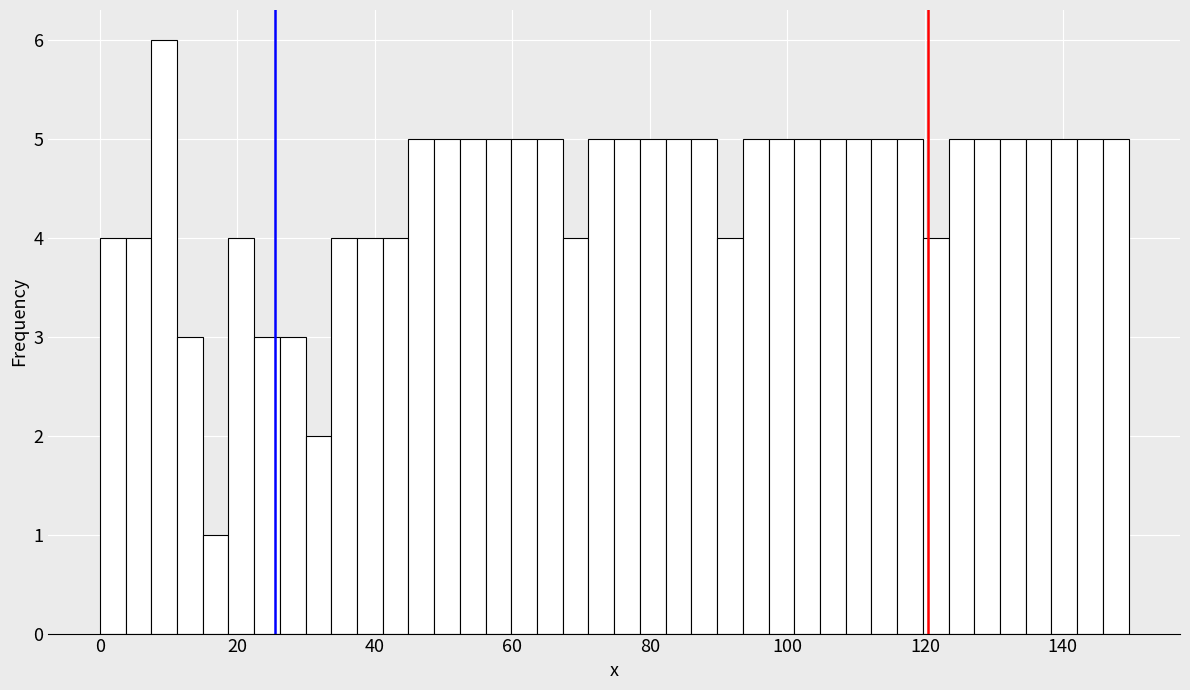

Around what value on the x-axis is the tallest bar? Give the approximate position of its centre, as read against the axis.

10